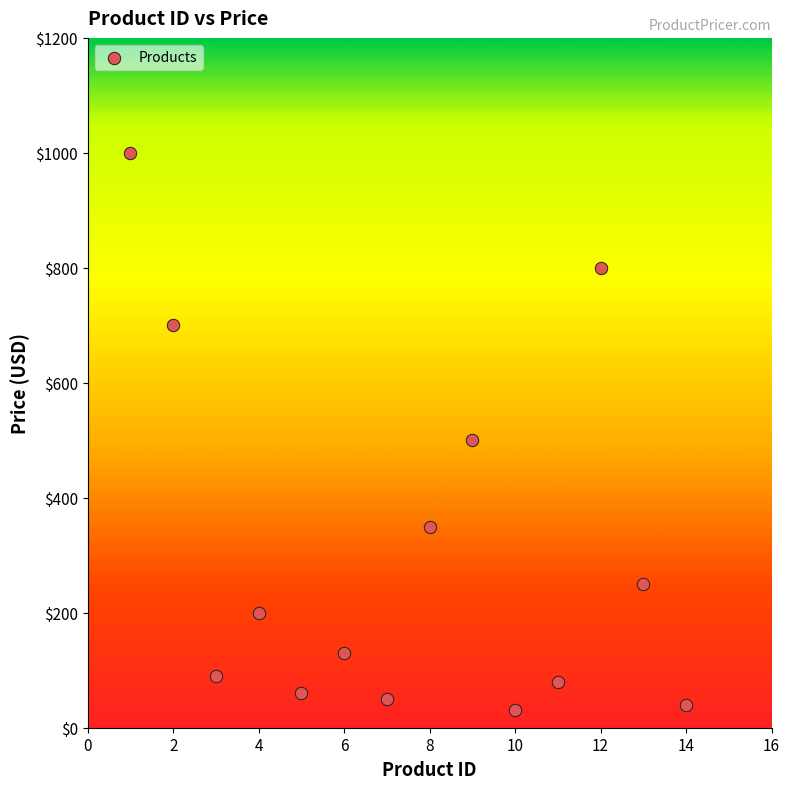

What is the range of Y values (max minus min)?

970.0